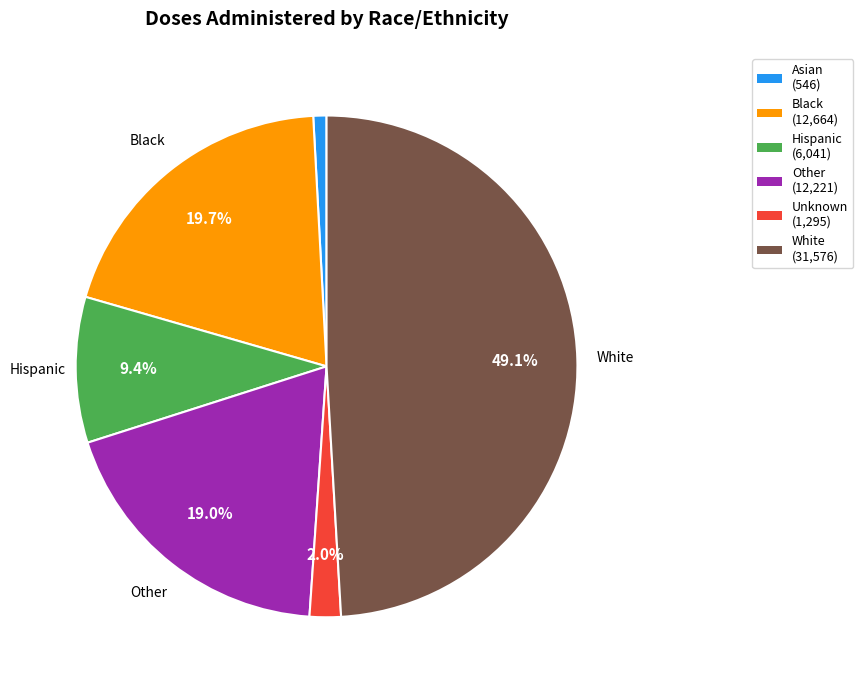

Is there any slice that represents more than half of the pie?

No